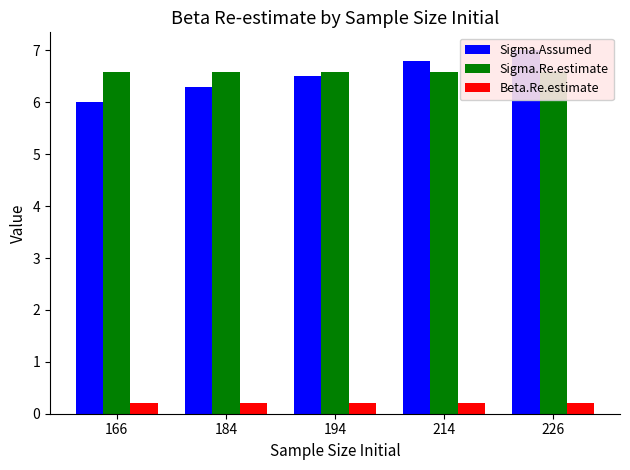

What is the sum of all Sigma.Re.estimate values?

32.9